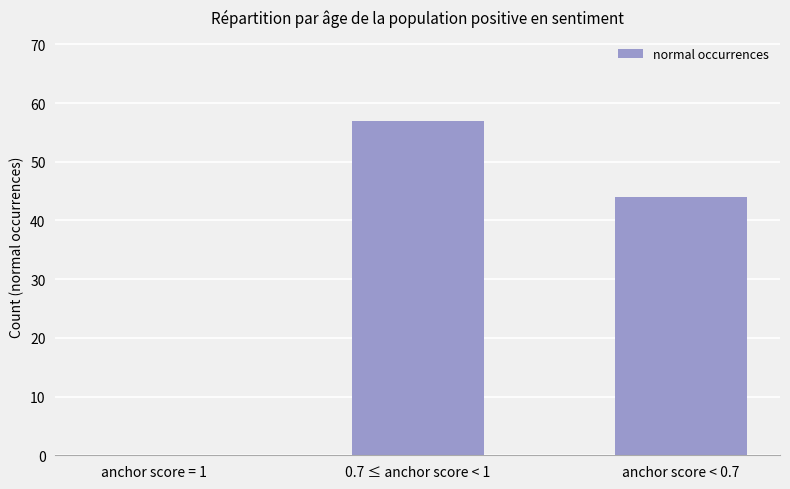

What is the difference between the values at anchor score < 0.7 and anchor score = 1?

44